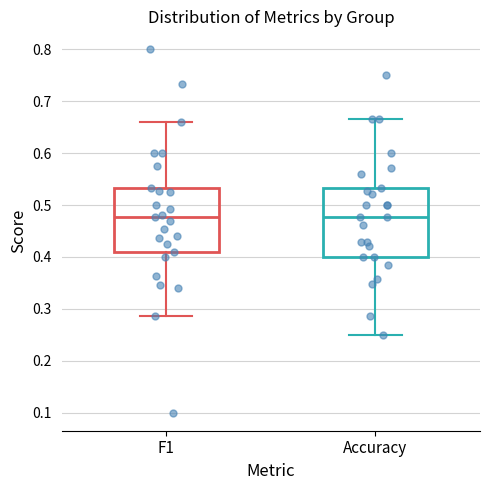

Where is the upper edge of the box for F1 on the y-axis? The values are not printed on the chart, so give them approximately, as read against the axis.

0.53